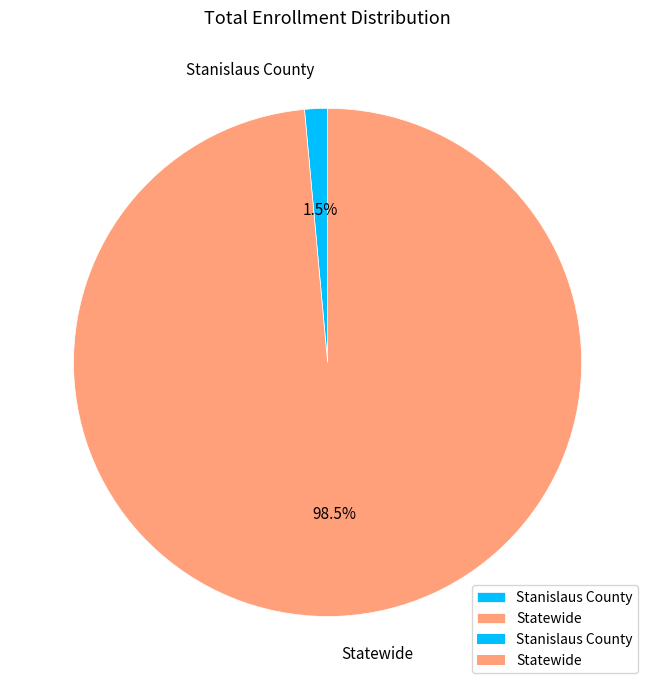

Between Stanislaus County and Statewide, which is larger?

Statewide